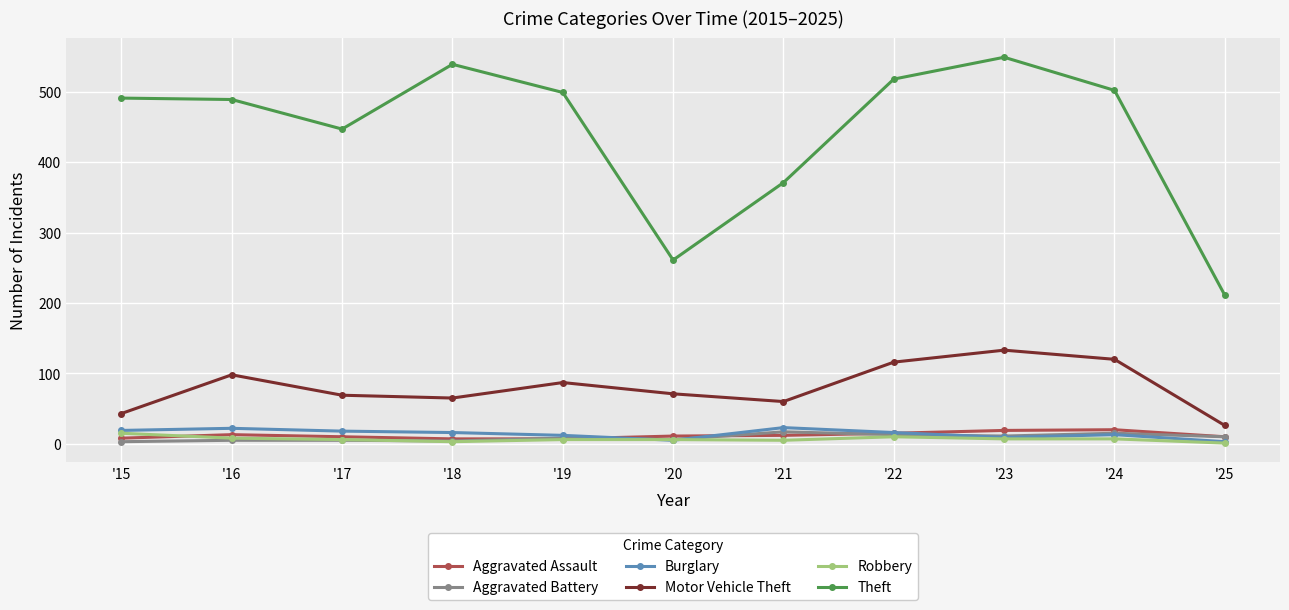

Which label corresponds to the largest value in the chart?

'23